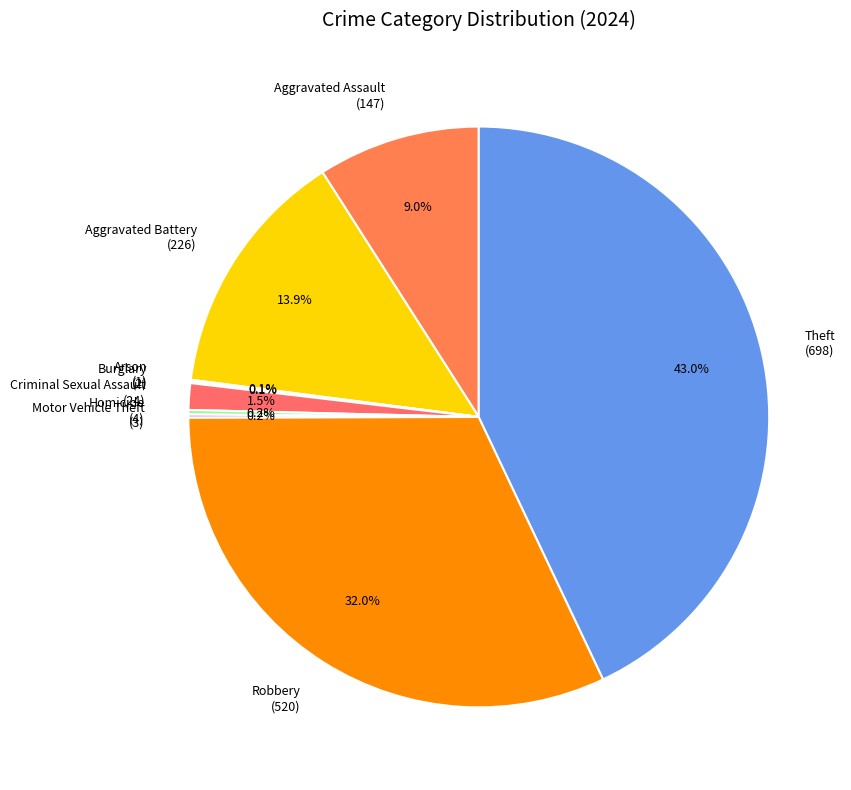

Which has a higher value, Criminal Sexual Assault (24) or Aggravated Assault (147)?

Aggravated Assault (147)